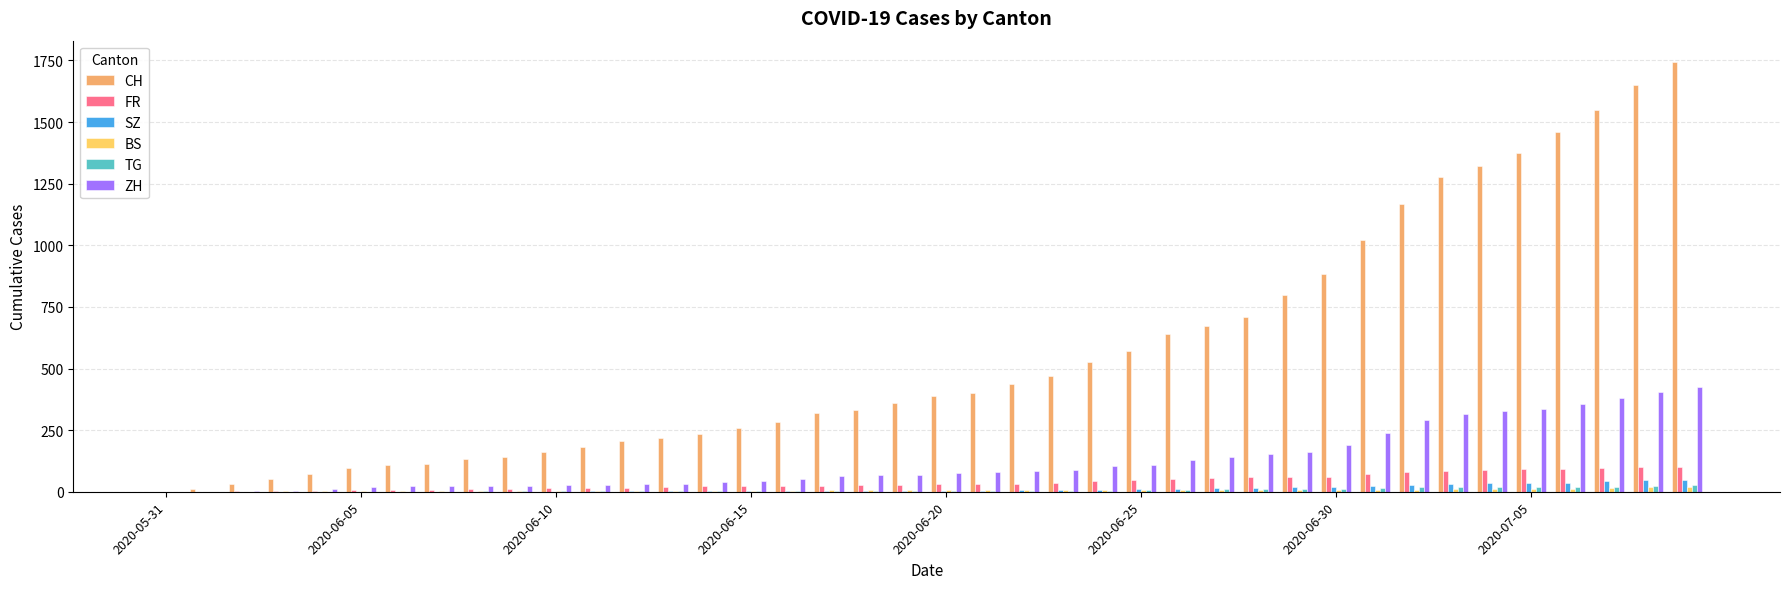

Which series has the largest total across all categories?

CH